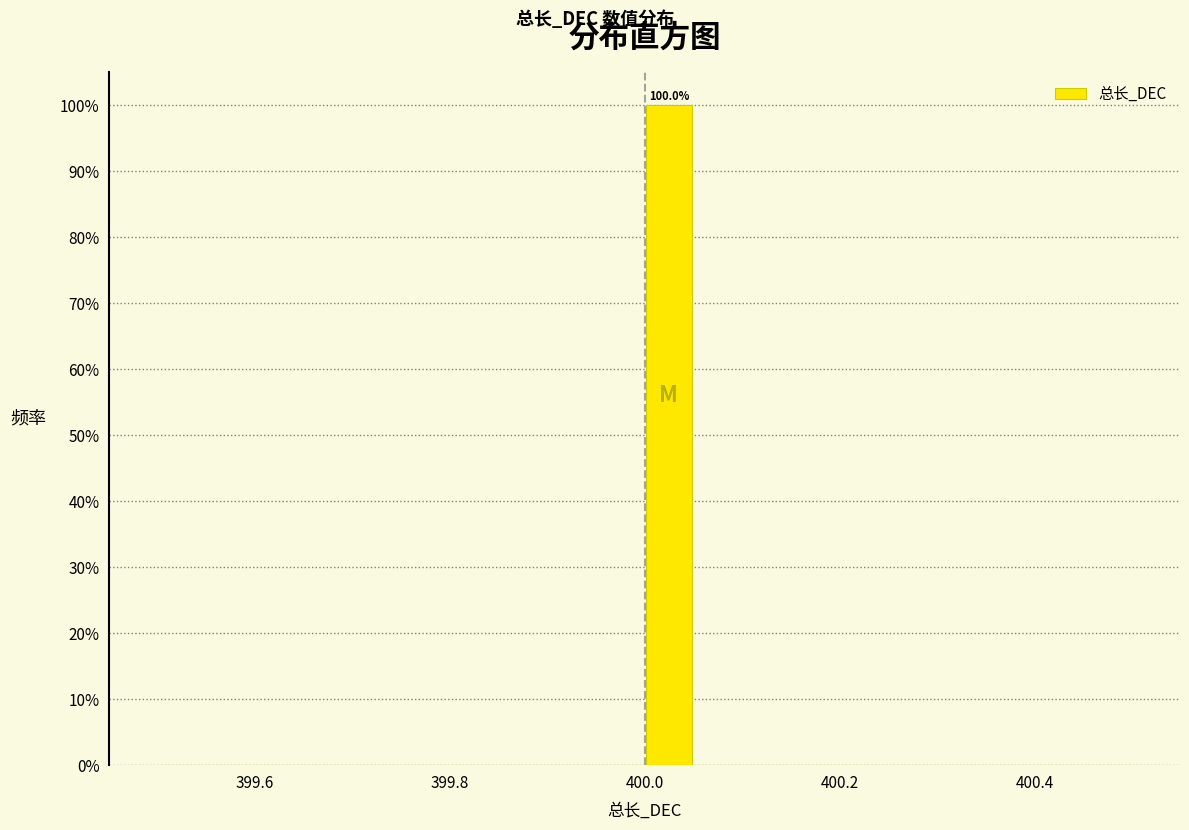

Around what value on the x-axis is the tallest bar? Give the approximate position of its centre, as read against the axis.

400.02